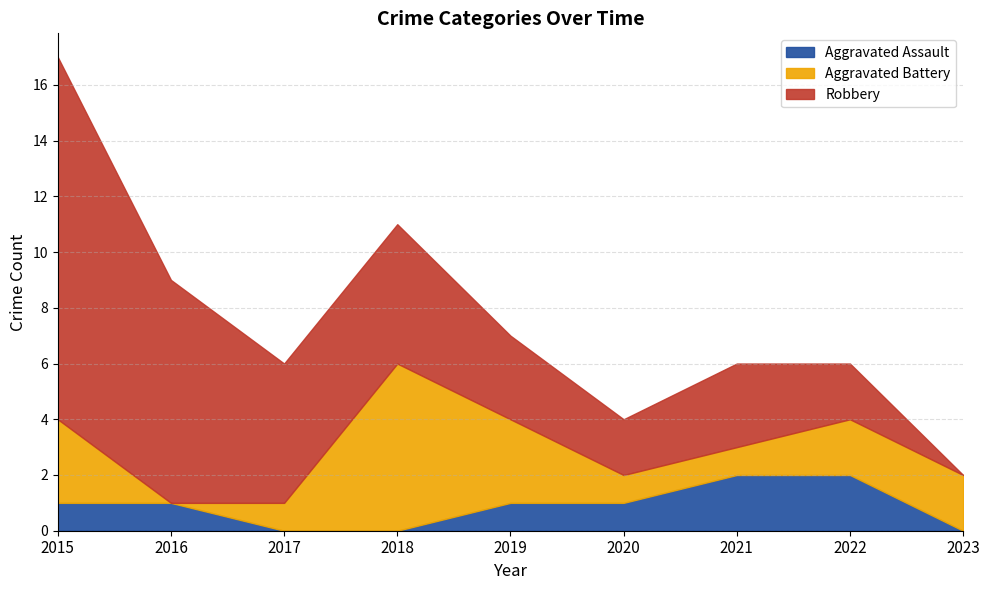

At 2015, list the series in order from largest to smallest.

Robbery, Aggravated Battery, Aggravated Assault